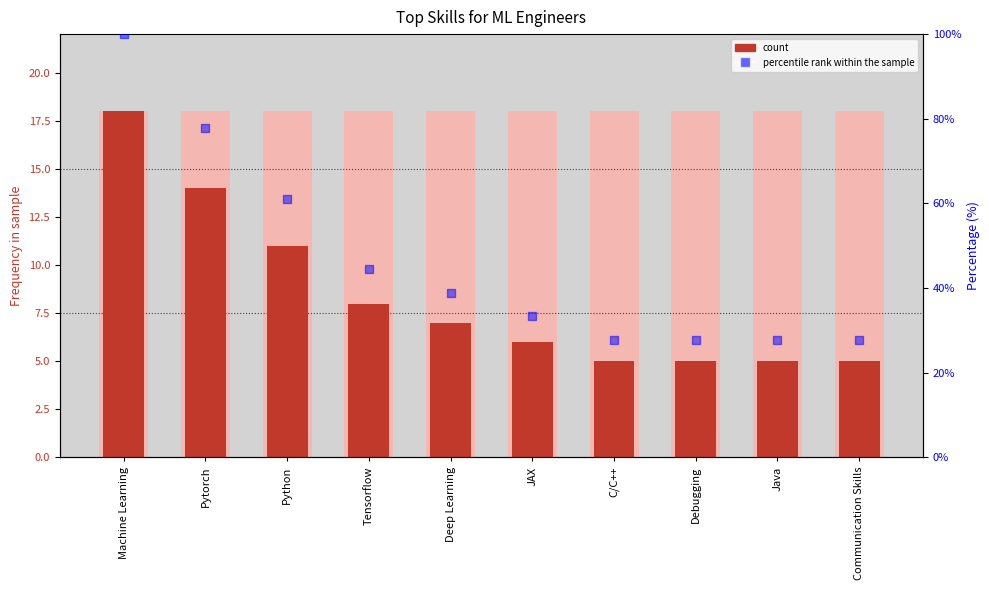

Which series contains the lowest Y value?

Frequency in sample